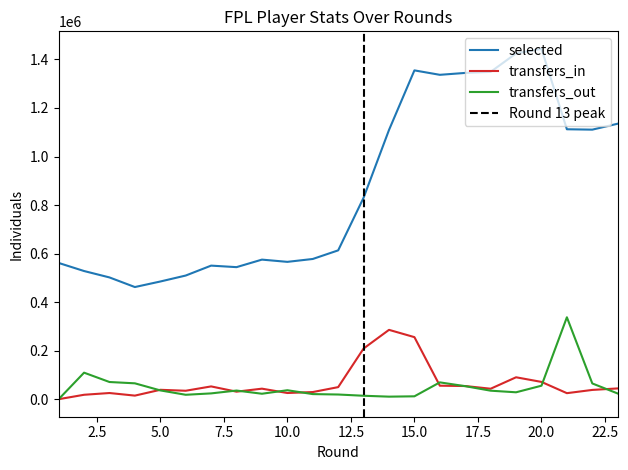

Reading right to left, transcribe all the data shown in this chart.

selected: 1135267	1110792	1112394	1443740	1424929	1348978	1344537	1336735	1355023	1109498	830353	613361	577851	565982	575220	544201	550476	509595	484997	462182	501796	528181	561504
transfers_in: 44430	38253	24875	71253	90339	43183	54277	55641	255754	285795	208873	49771	29477	25550	43414	31044	52709	34851	38750	14782	25463	18283	0
transfers_out: 23502	64938	337578	55626	28479	35083	53703	69364	11917	10515	14228	19331	21065	36942	22511	35640	23941	18246	36247	65437	70858	109361	0